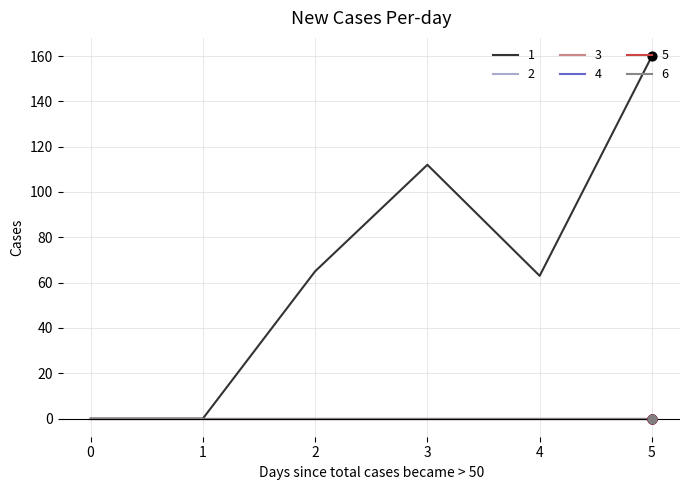

Does the chart have visible grid lines?

Yes